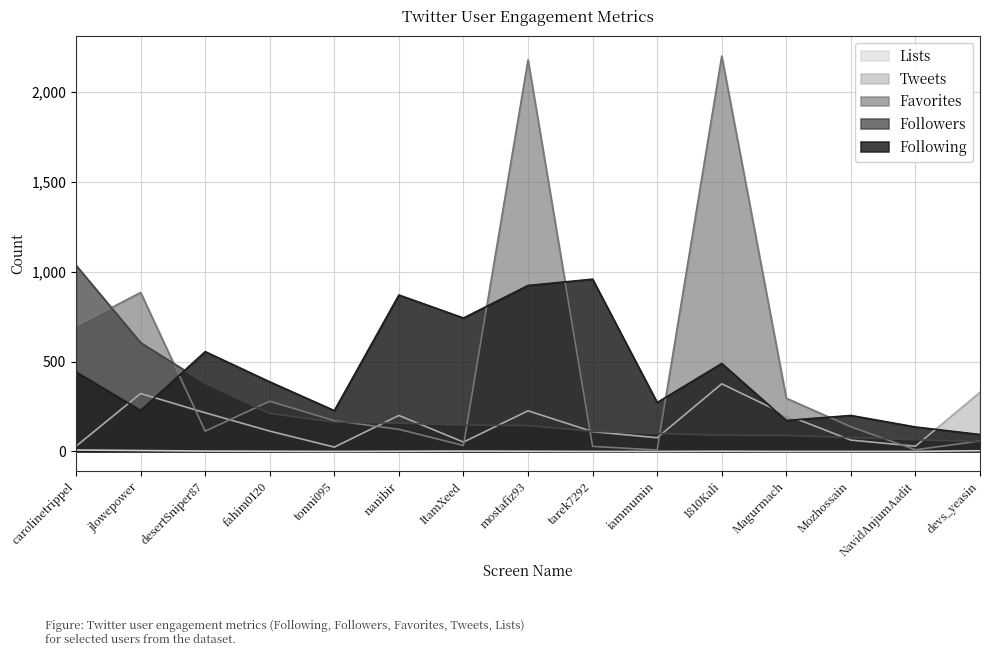

How many interior local peaks does the Lists series have?

2